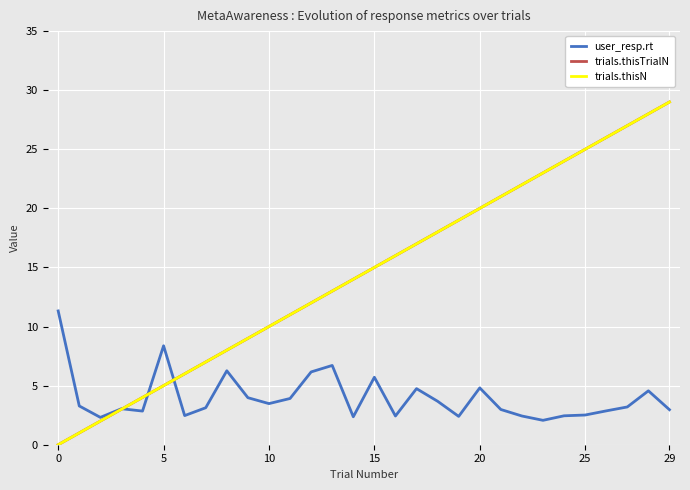

Does the chart display data point markers on the line(s)?

No